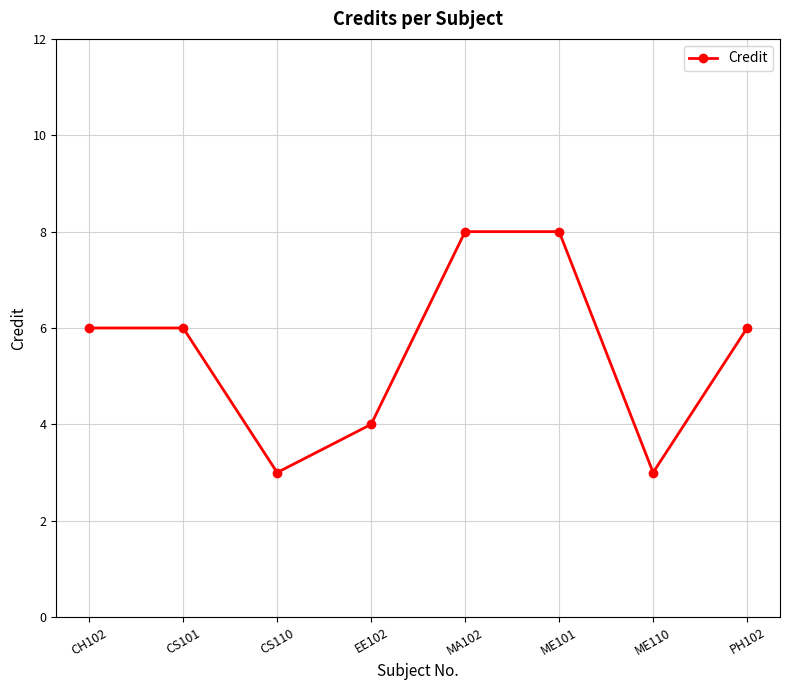

Does the chart have visible grid lines?

Yes